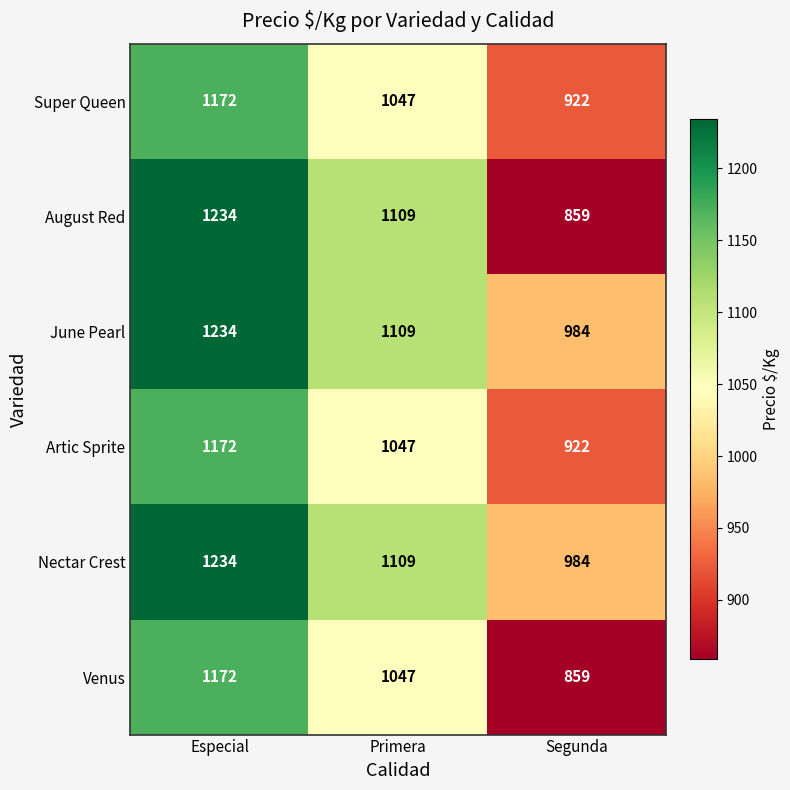

Which series has the largest range (max minus min)?

August Red